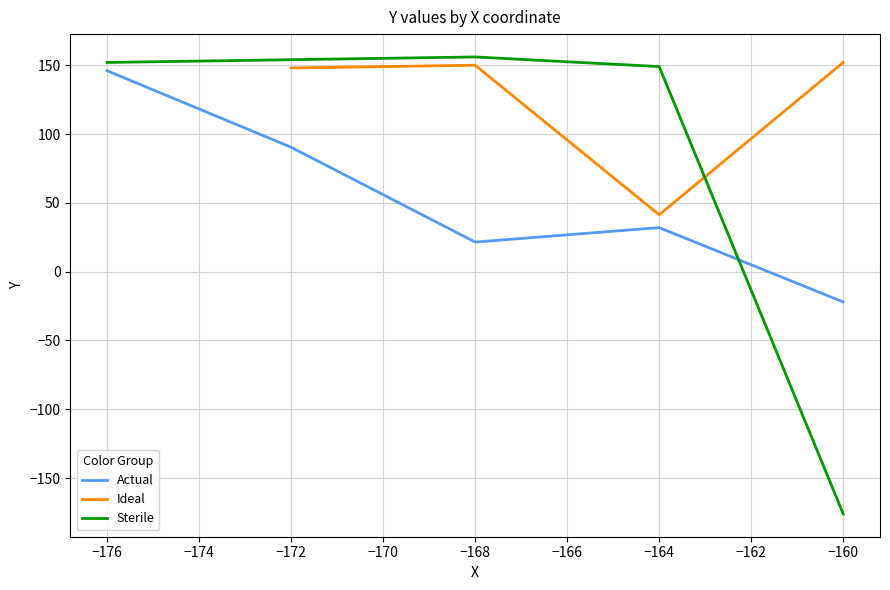

Which series ends up on top after the final intersection of Green (0.0,0.6,0.0) and Y_blue?

Y_blue